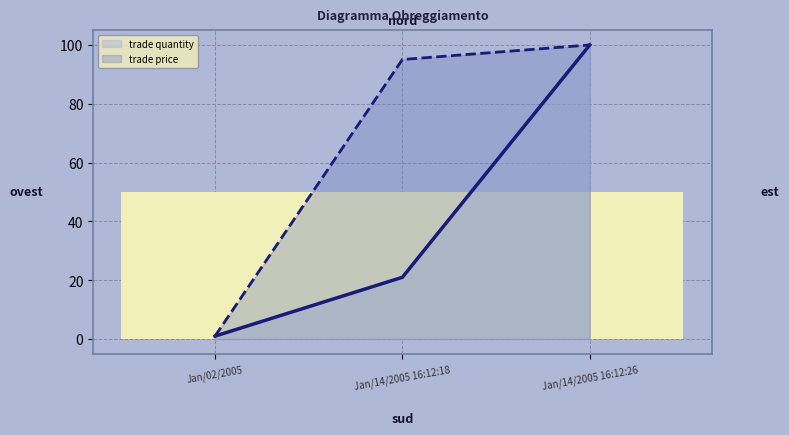

Which series has the widest spread of values?

trade quantity